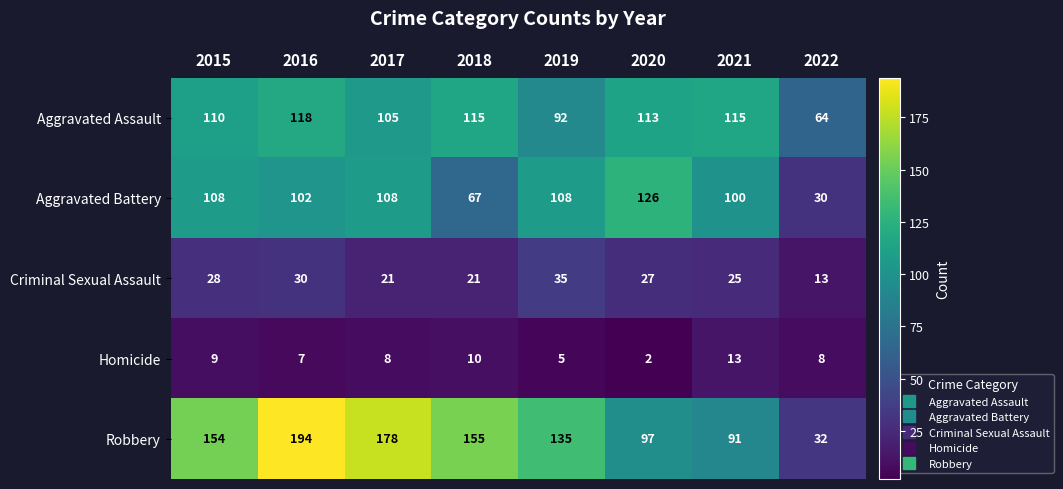

At how many categories does at least one series exceed 105?

7